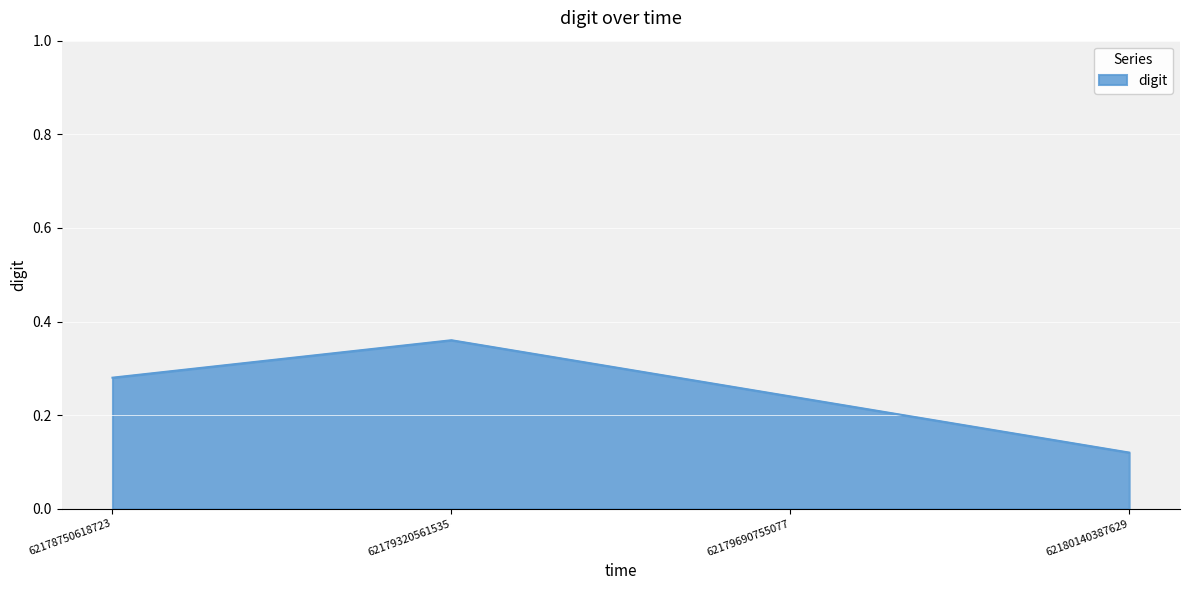

True or false: the data has more than 1 interior local peaks.

False